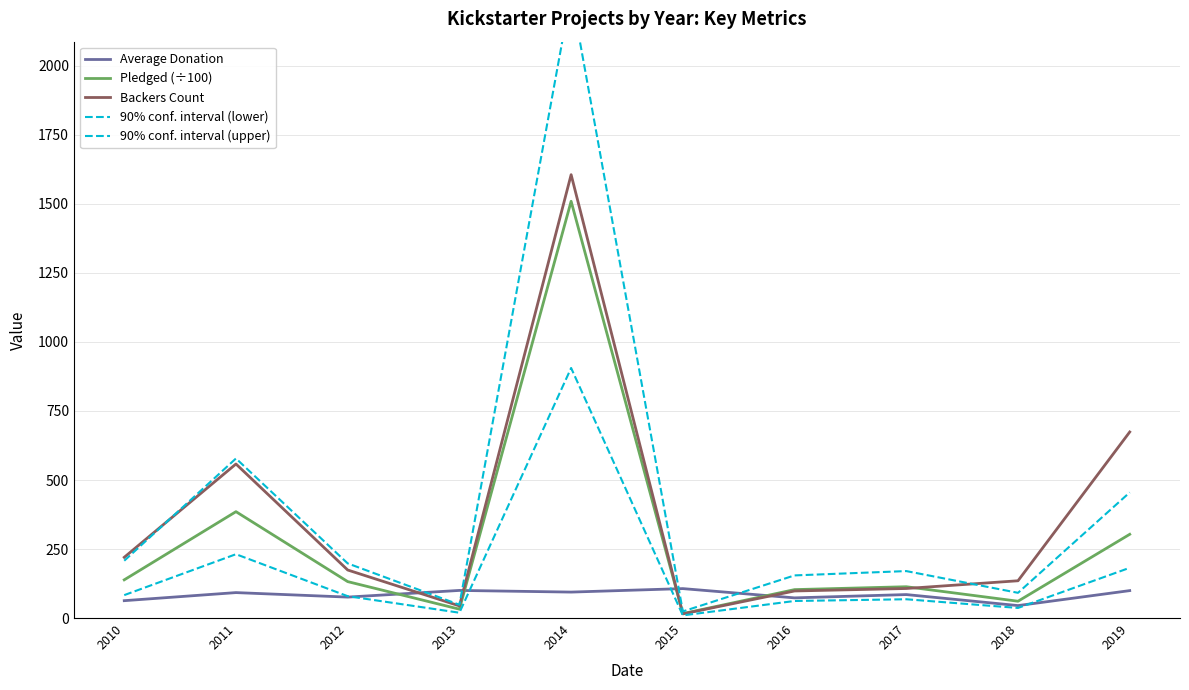

True or false: 90% conf. interval (lower) and 90% conf. interval (upper) intersect in this chart.

False